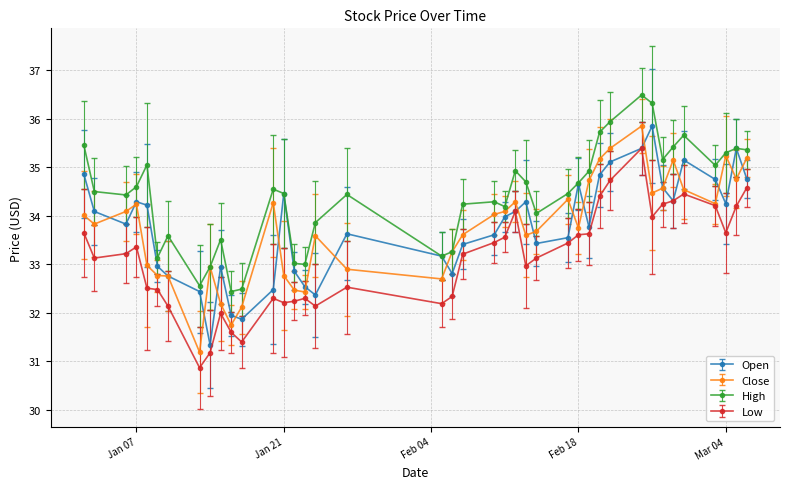

True or false: Low and High intersect in this chart.

False